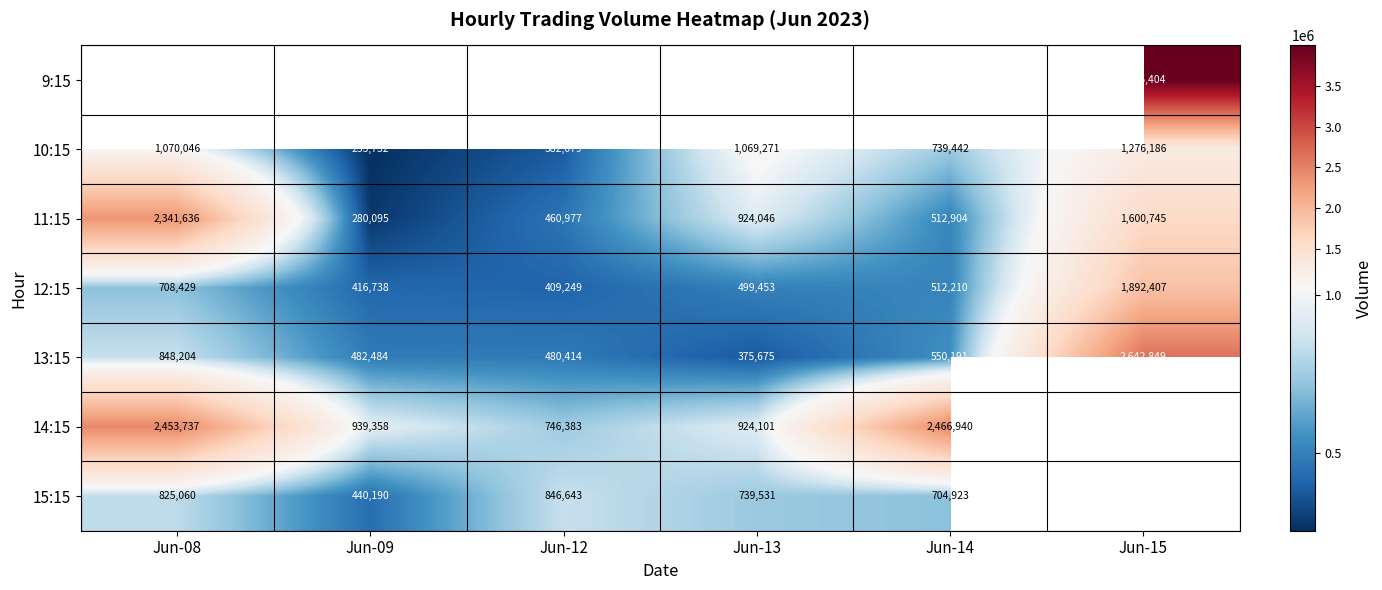

Where does the 13:15 series first go above 550191?

Jun-08